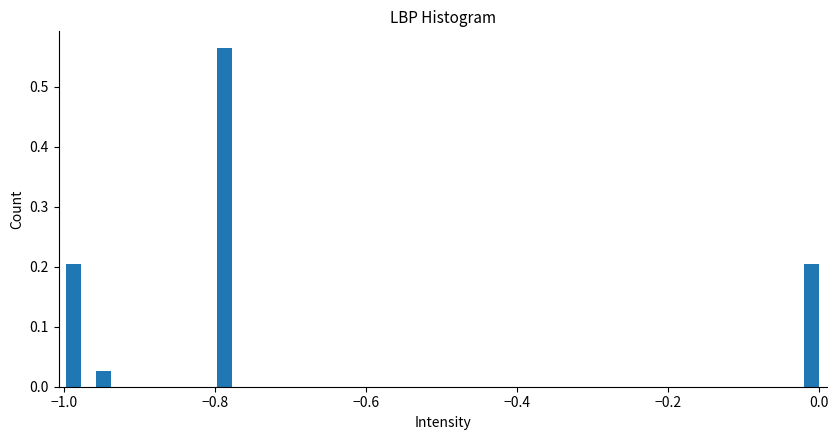

Read against the x-axis, roughly where is the centre of the tallest bar?

-0.78